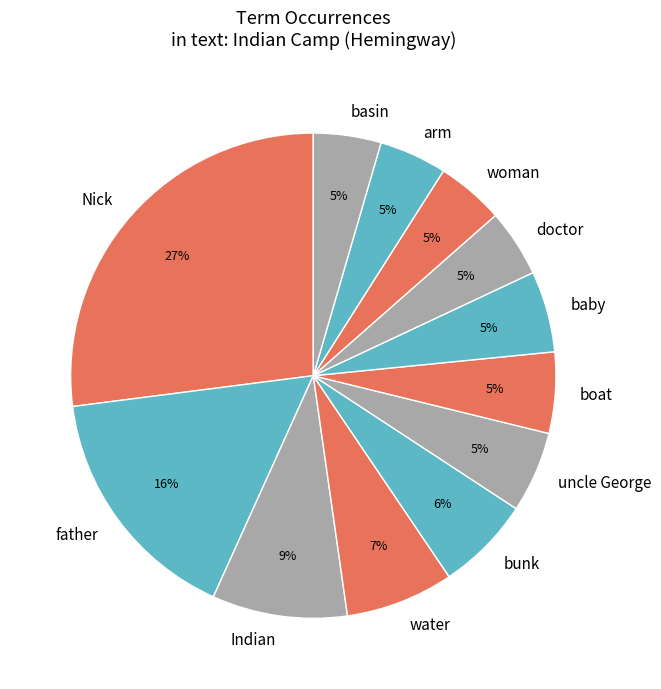

How many slices are in this pie chart?

12